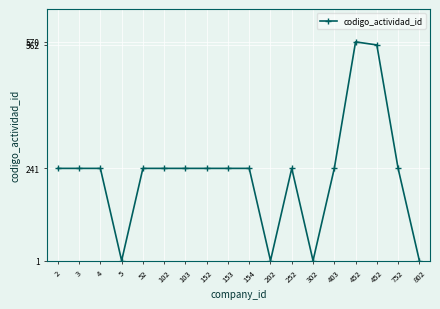

How many distinct data groups are displayed?

1